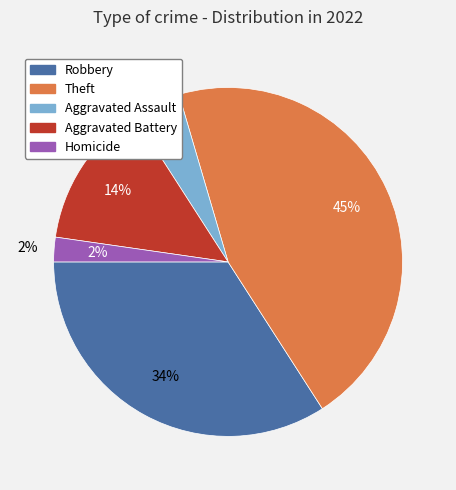

Is it true that Motor Vehicle Theft is 0% of the pie?

True